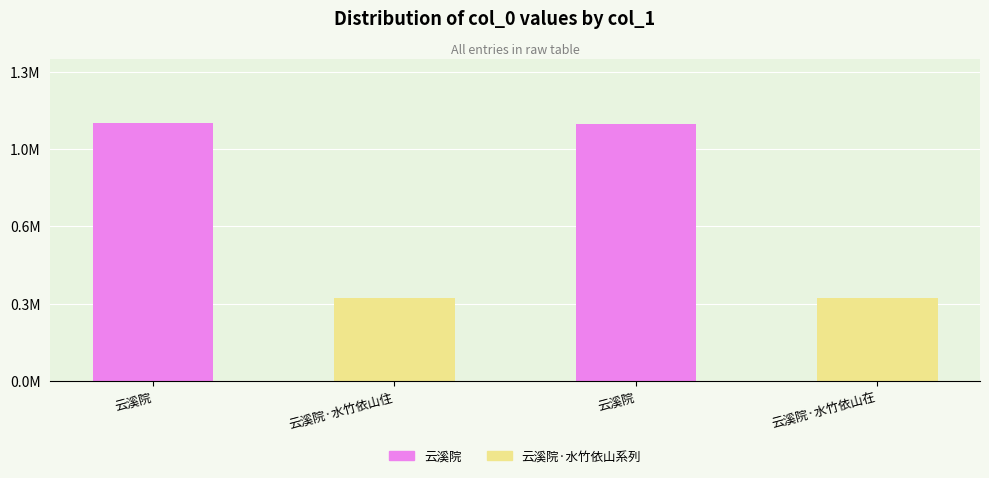

What is the label of the 2nd bar from the left?

云溪院·水竹依山住